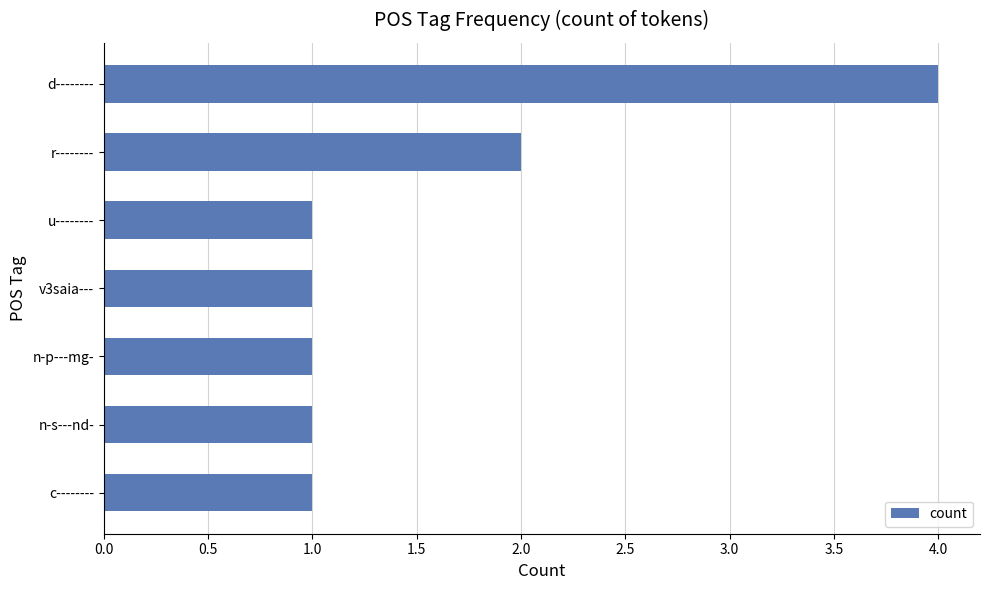

Approximately how many times larger is the value at n-s---nd- compared to n-p---mg-?

1.0